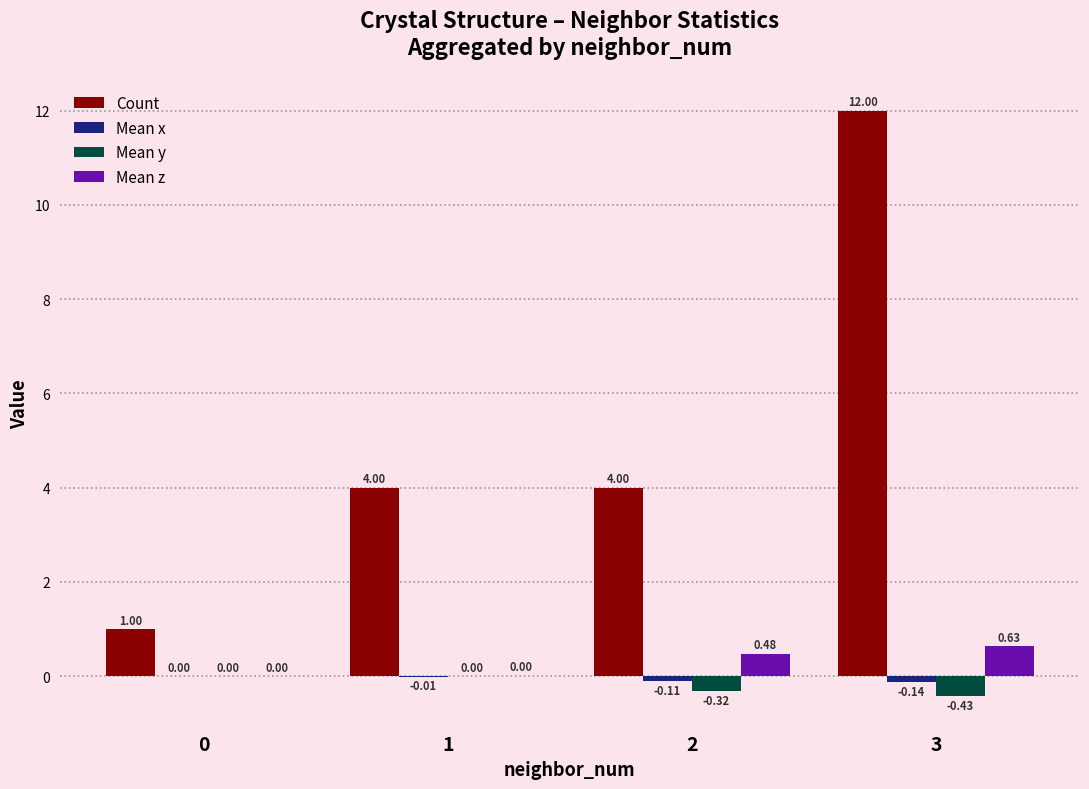

What is the total value across all series at 0?

1.0